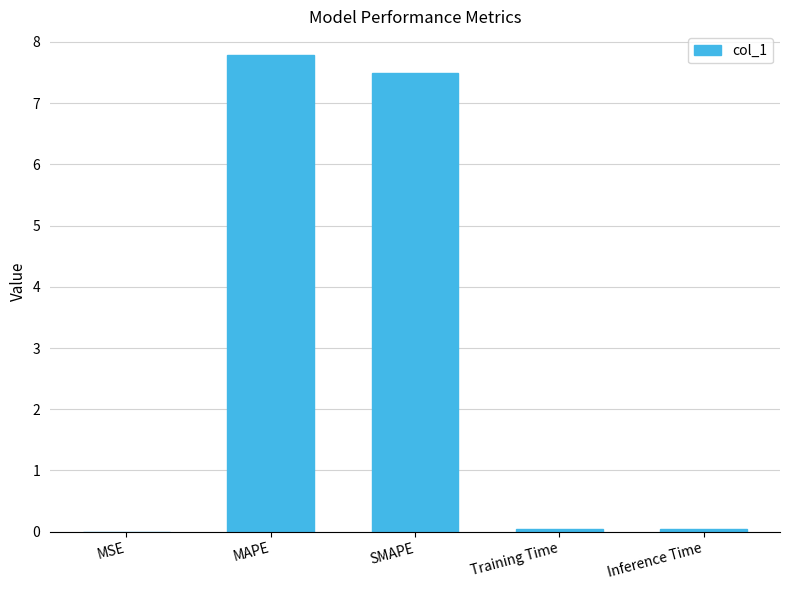

At which category does the chart reach its peak across all series?

MAPE